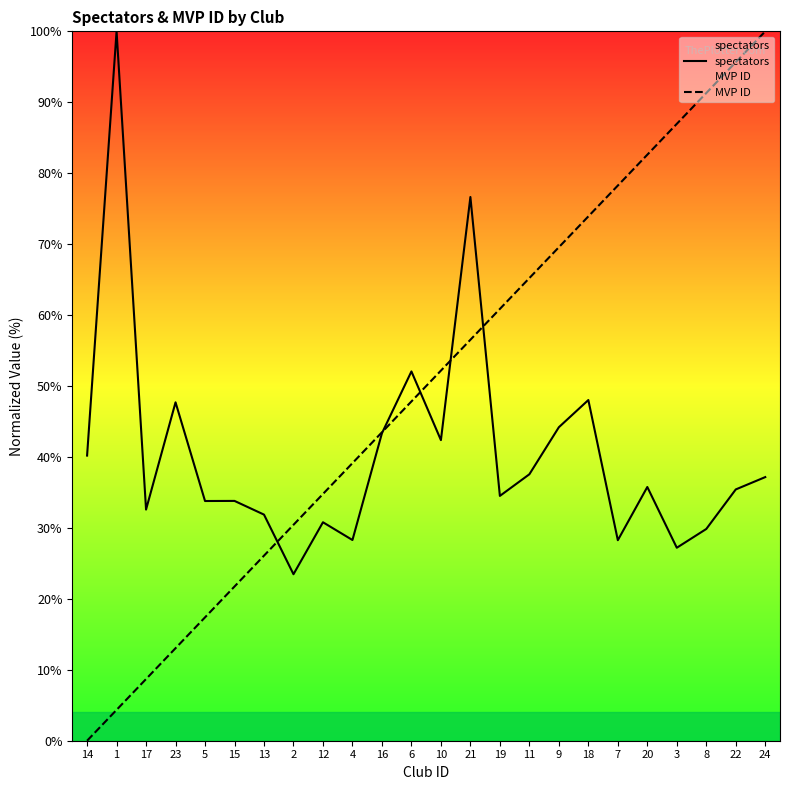

What is the average value of the spectators series?

40.6